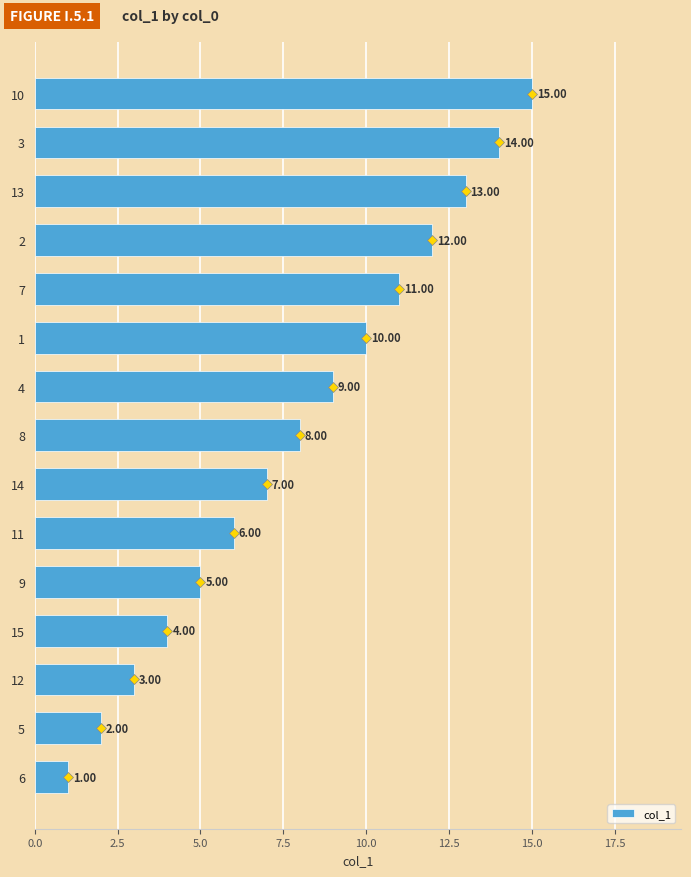

What is the difference between the values at 13 and 9?

8